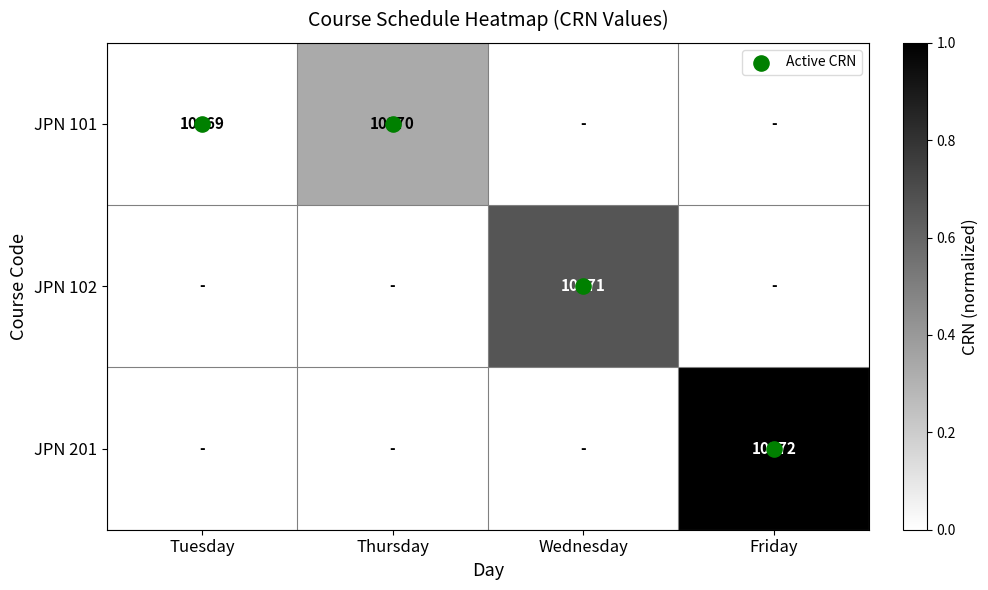

Rank the series at Wednesday from highest to lowest value.

JPN 102, JPN 101, JPN 201